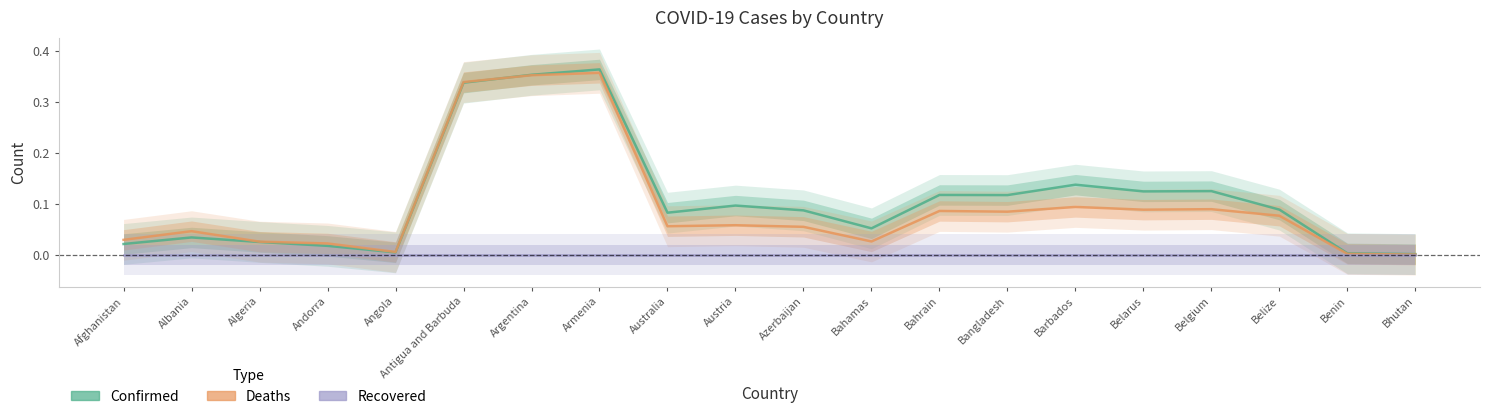

What is the difference between the maximum and minimum values in the Deaths series?

0.4